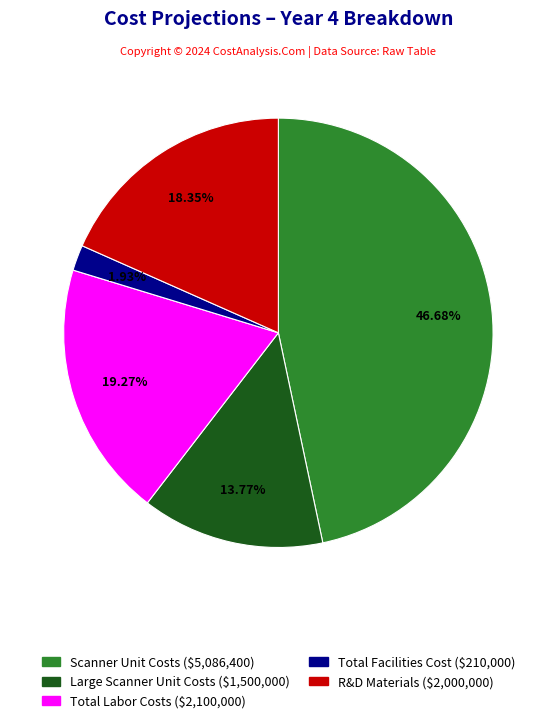

Does any single category account for the majority?

No